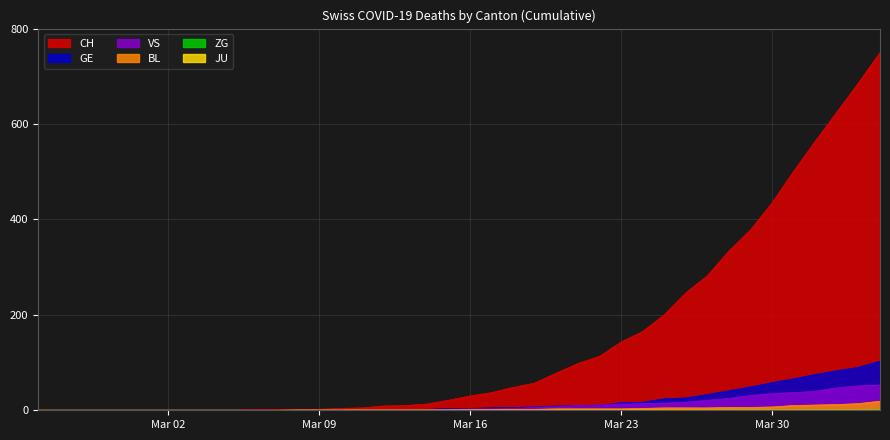

What is the label of the 38th point from the left?

2020-04-02